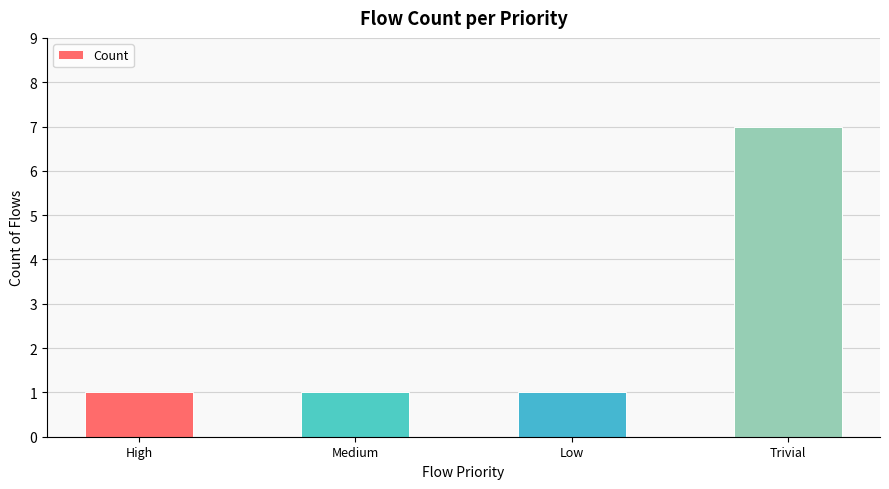

What position from the left is High?

1